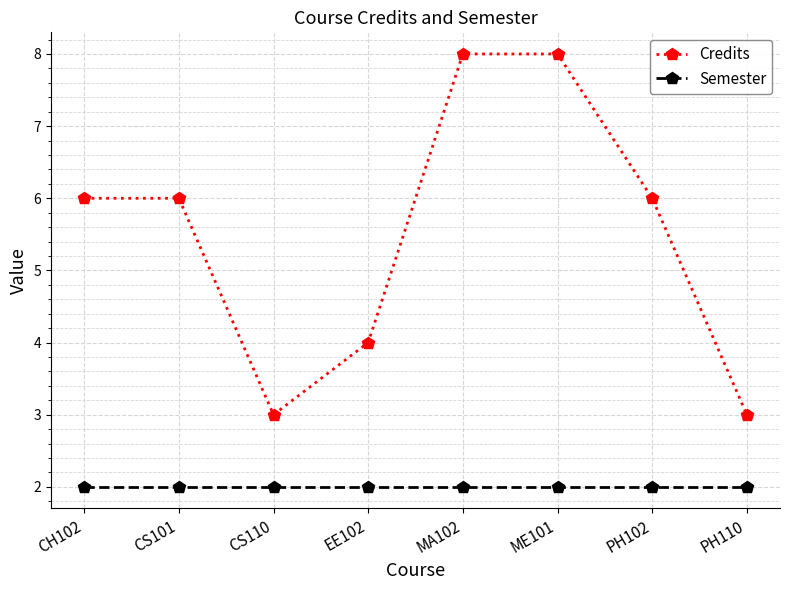

What is the lowest value of the Credits series?

3